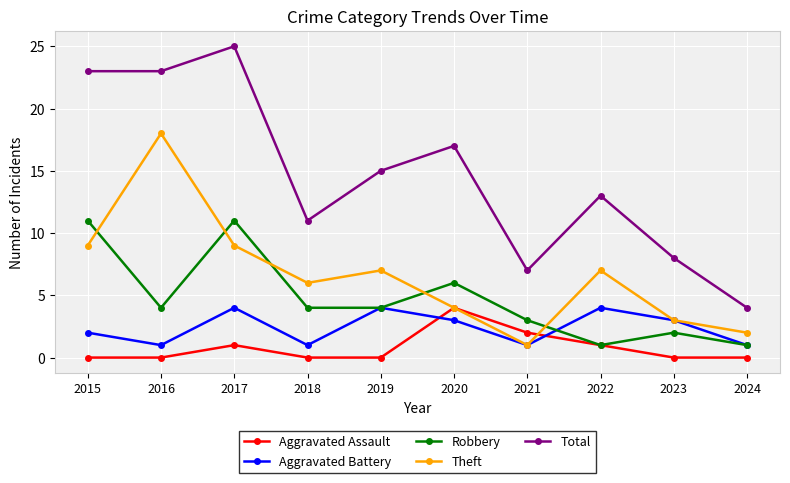

True or false: Robbery has more than 2 interior local peaks.

True